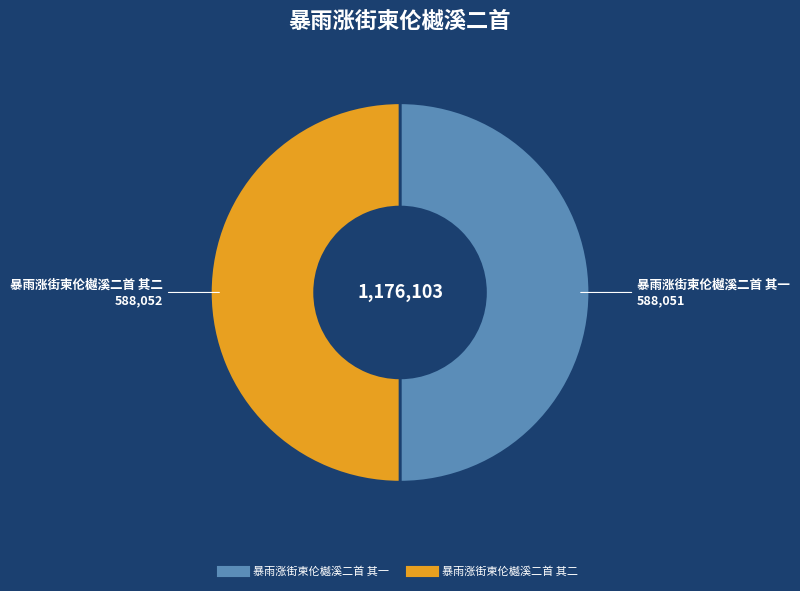

Is the sum of 暴雨涨街柬伦樾溪二首 其一 and 暴雨涨街柬伦樾溪二首 其二 greater than half?

Yes